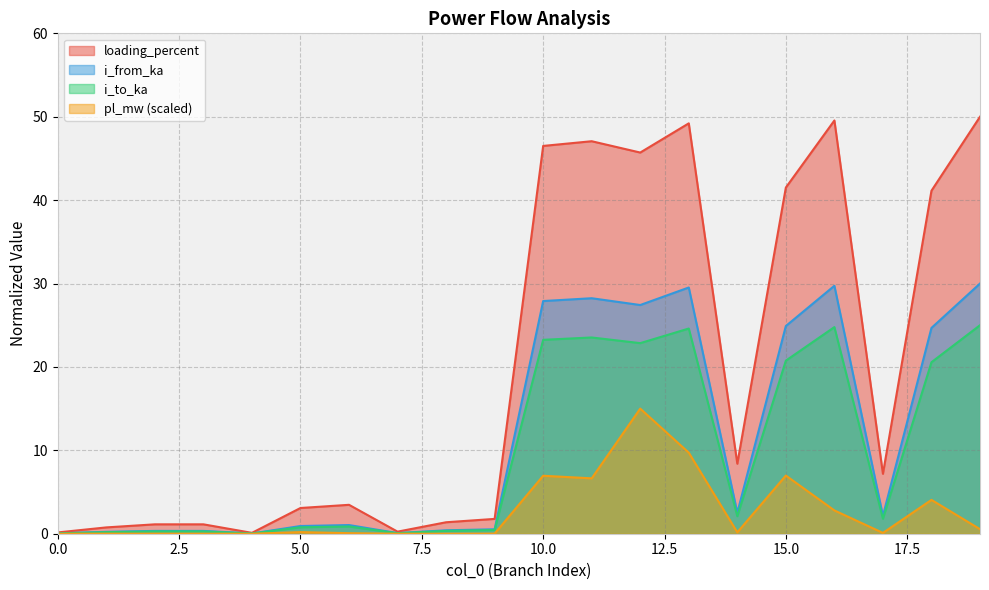

Rank the series by their maximum value, from highest to lowest.

loading_percent, i_from_ka, i_to_ka, pl_mw (scaled)